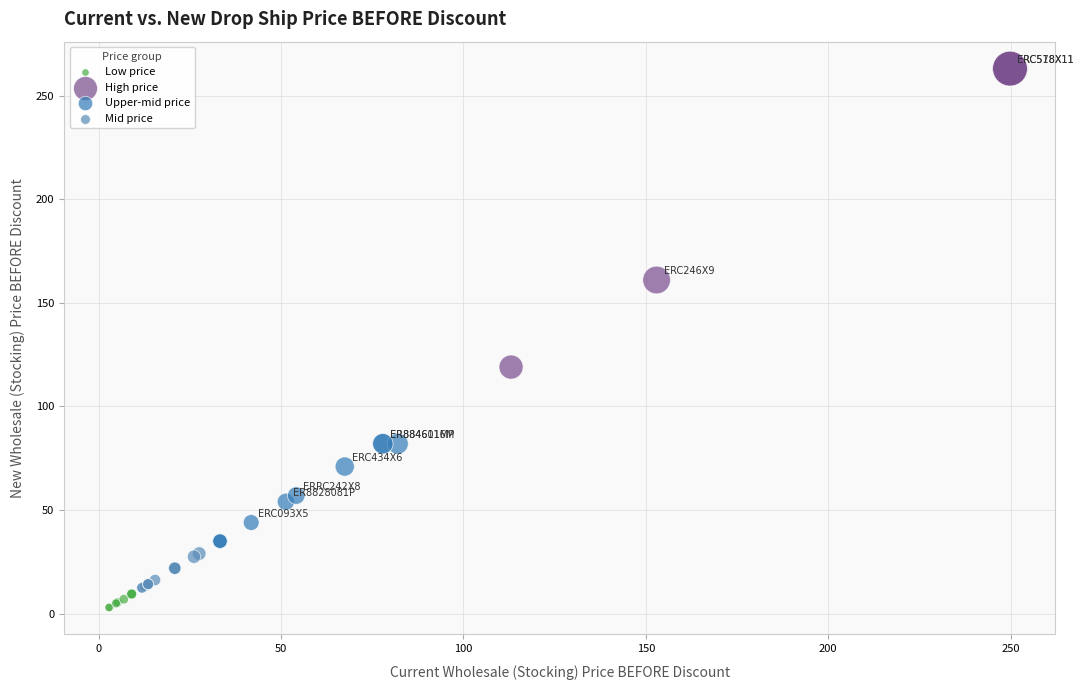

Which series has the widest spread of Y values?

High price